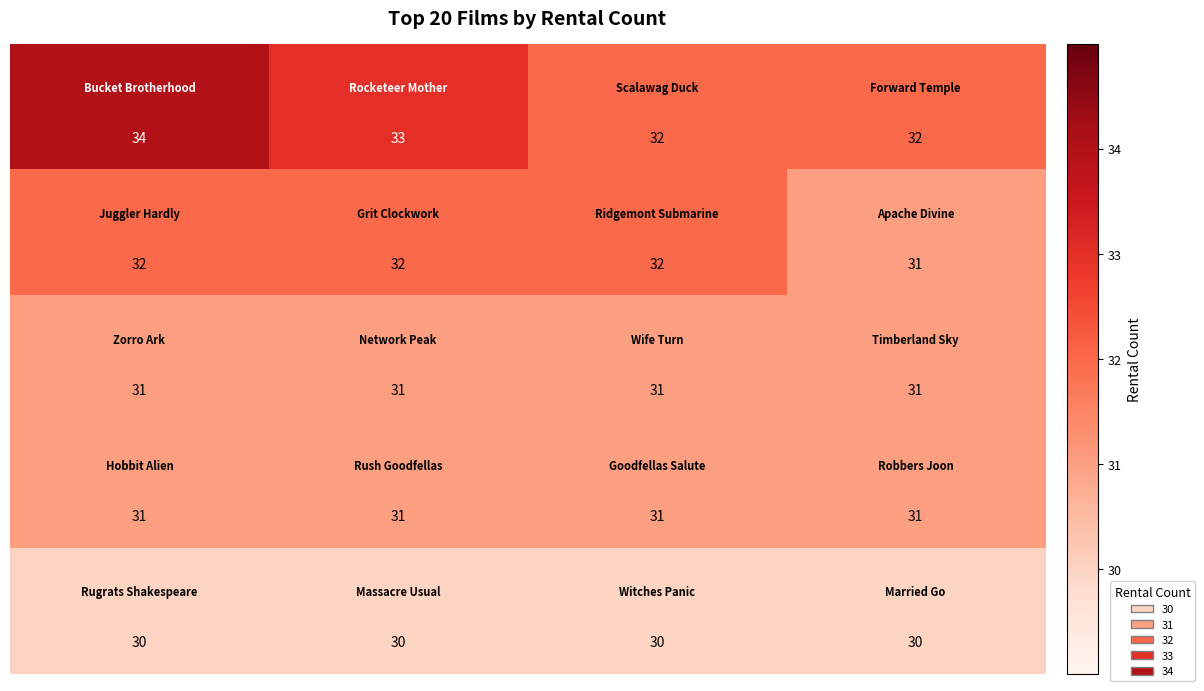

What is the smallest value displayed?

30